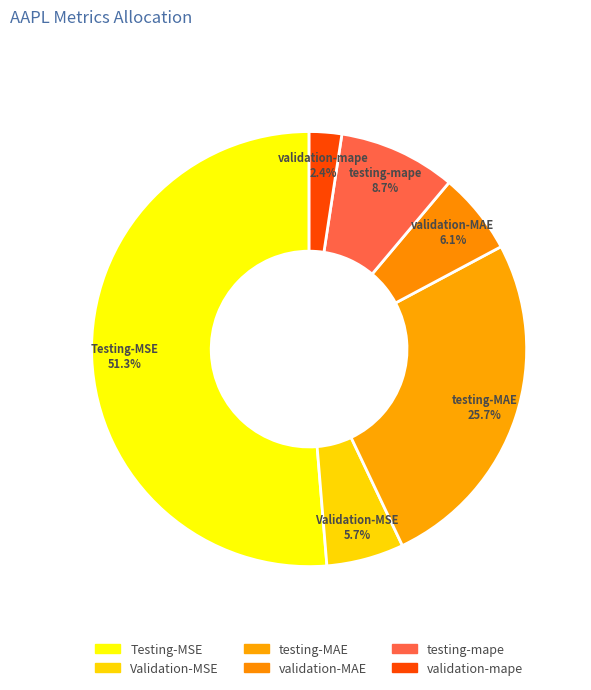

Is the sum of validation-MAE and validation-mape greater than half?

No